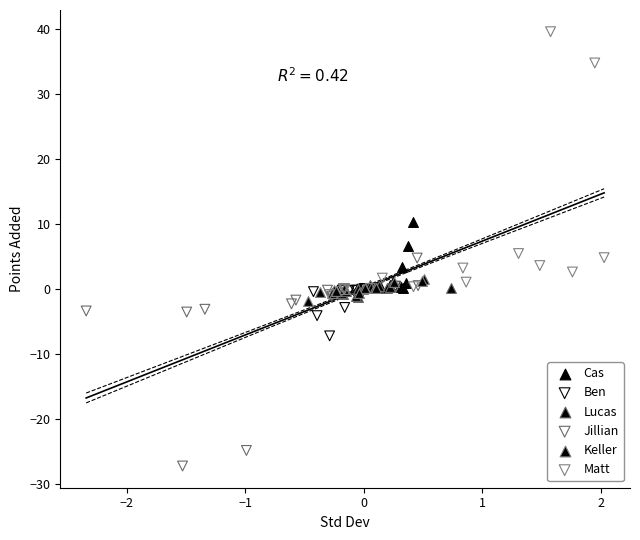

Which series reaches the maximum Y coordinate?

Matt